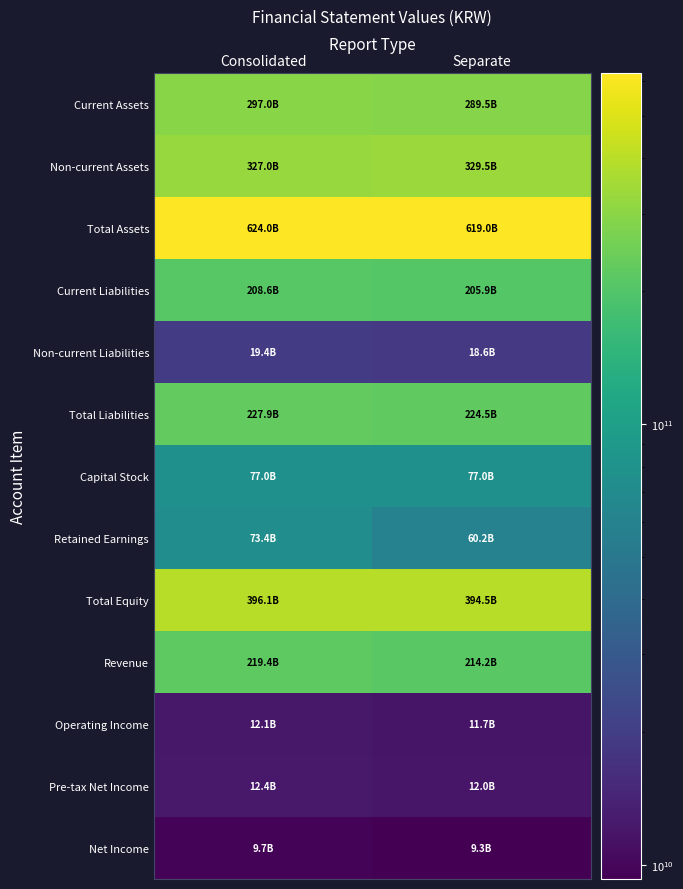

Which has a higher value, Consolidated or Separate?

Consolidated